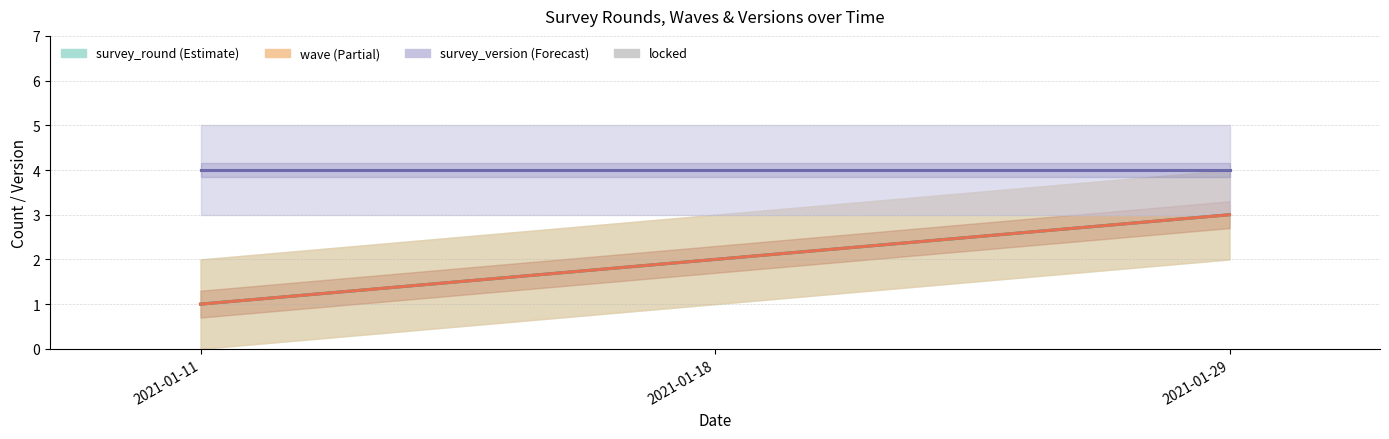

The value of locked at 2021-01-18 is 0. True or false?

True